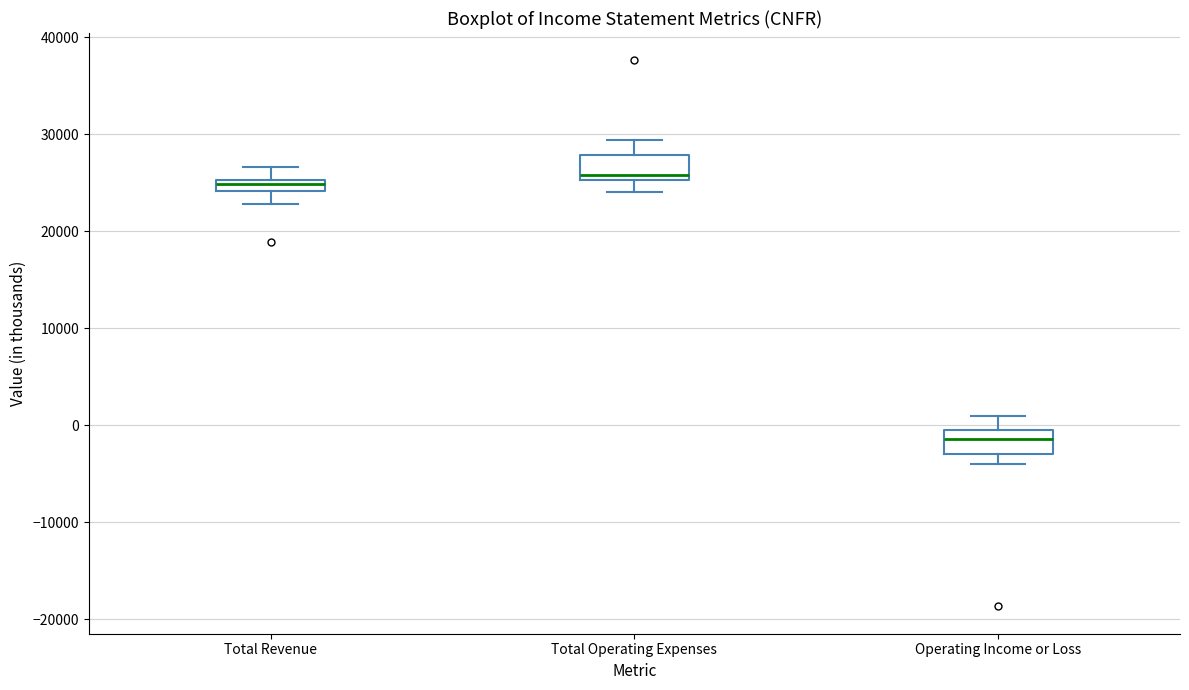

Which box has the lowest median line?

Operating Income or Loss